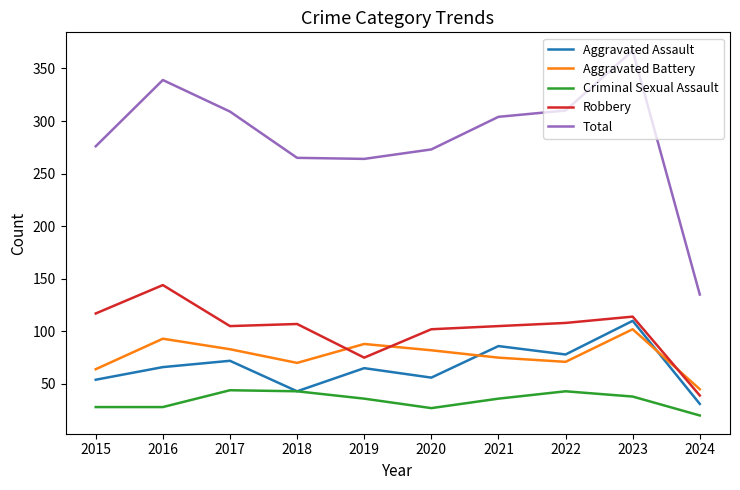

Which label corresponds to the smallest value in the chart?

2024